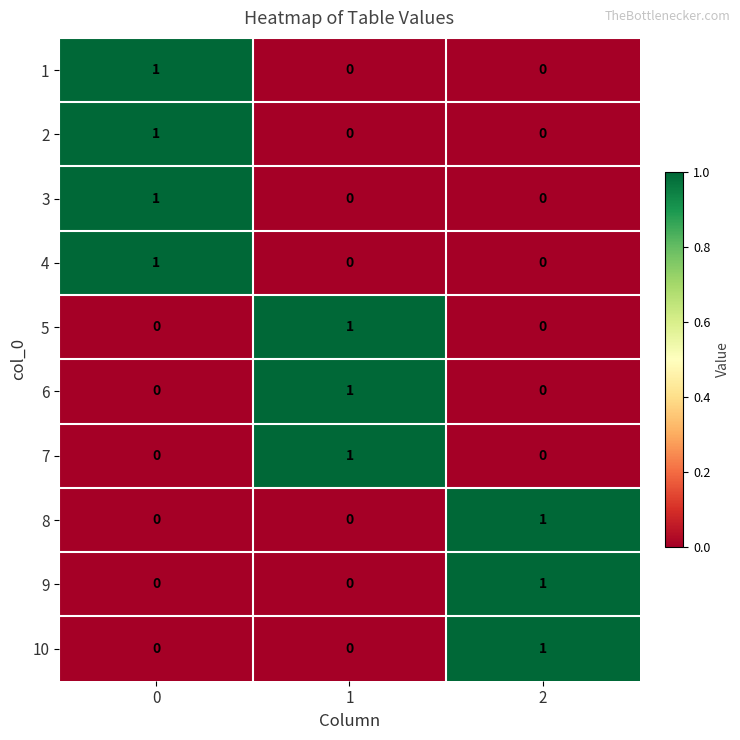

Count the 3 values in the range 0 to 1.

3